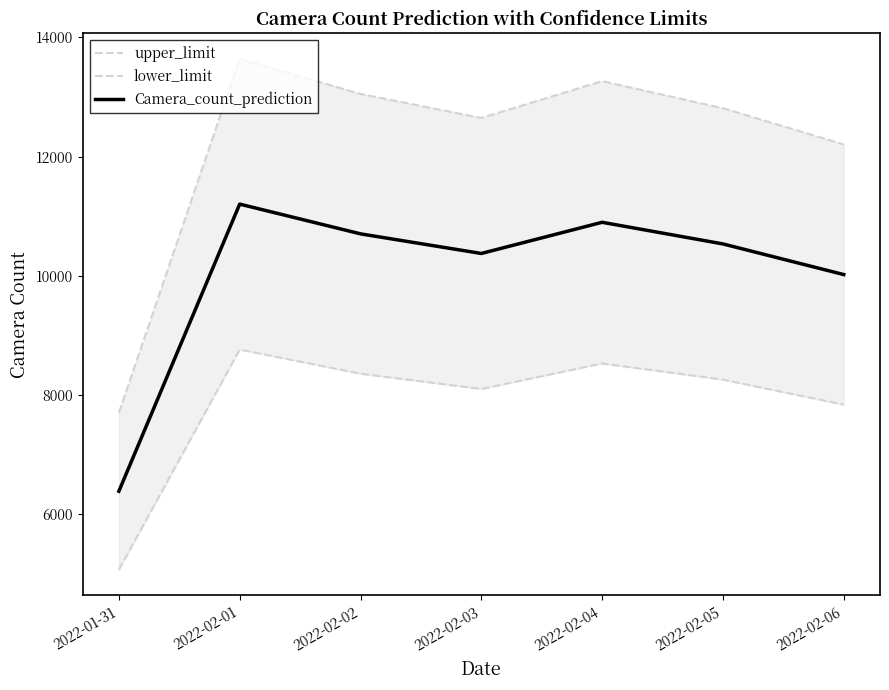

Which series has the largest total across all categories?

upper_limit